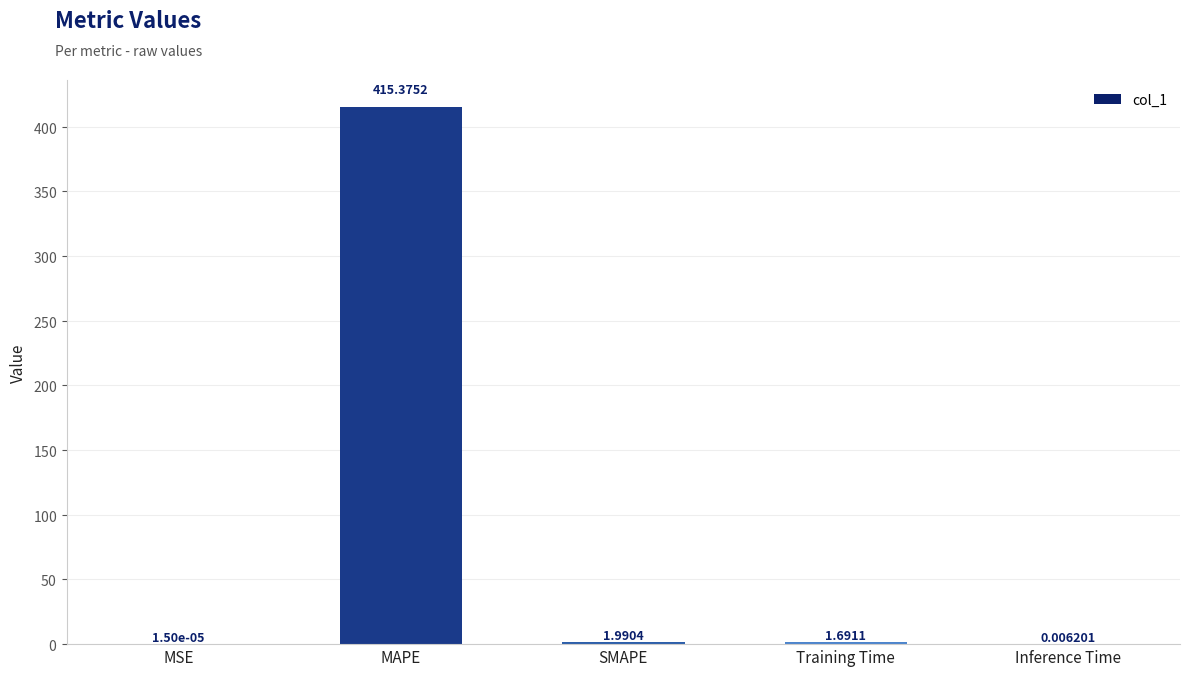

Where does the data first go above 1?

MAPE